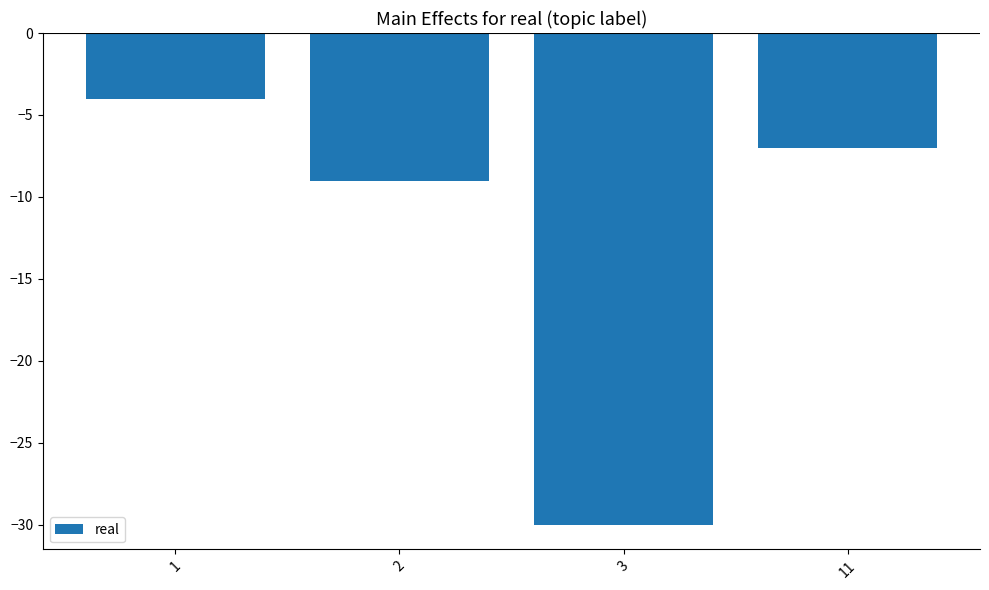

At which category does the chart reach its peak across all series?

1